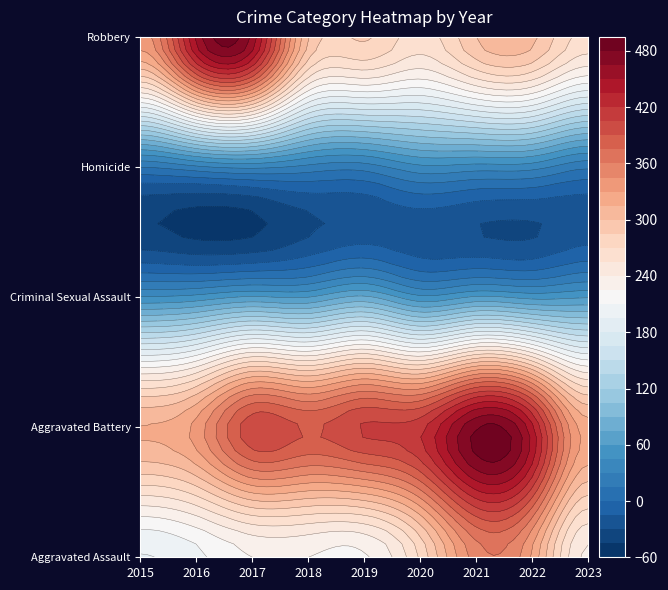

The Robbery series shows 157 at 2017. True or false?

False